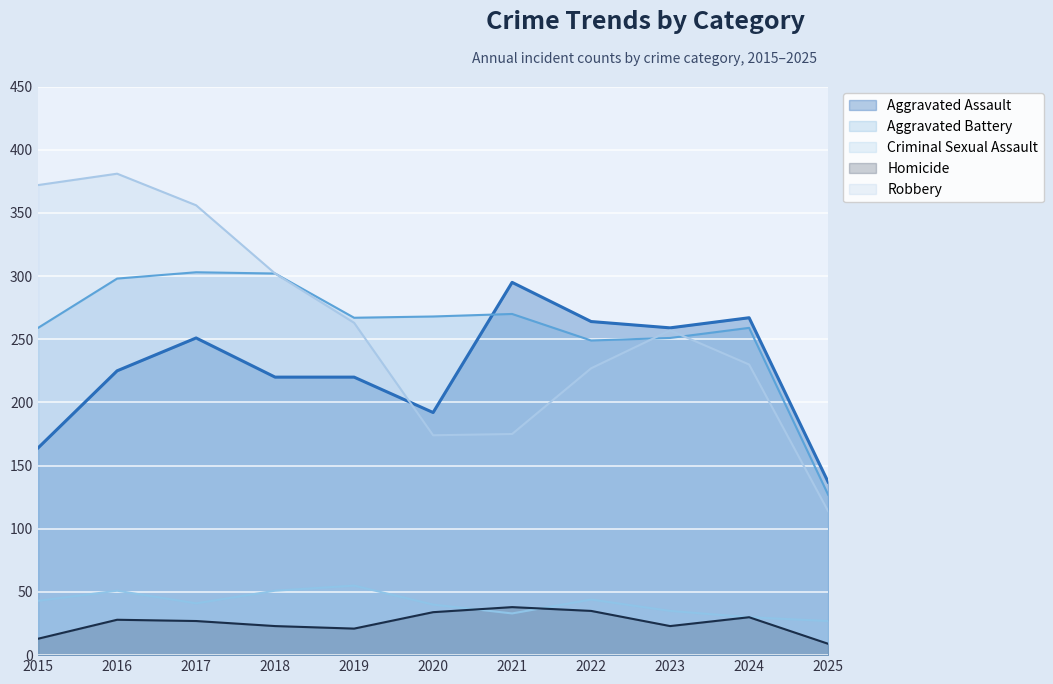

Where is Robbery nearest to the value 247?

2023